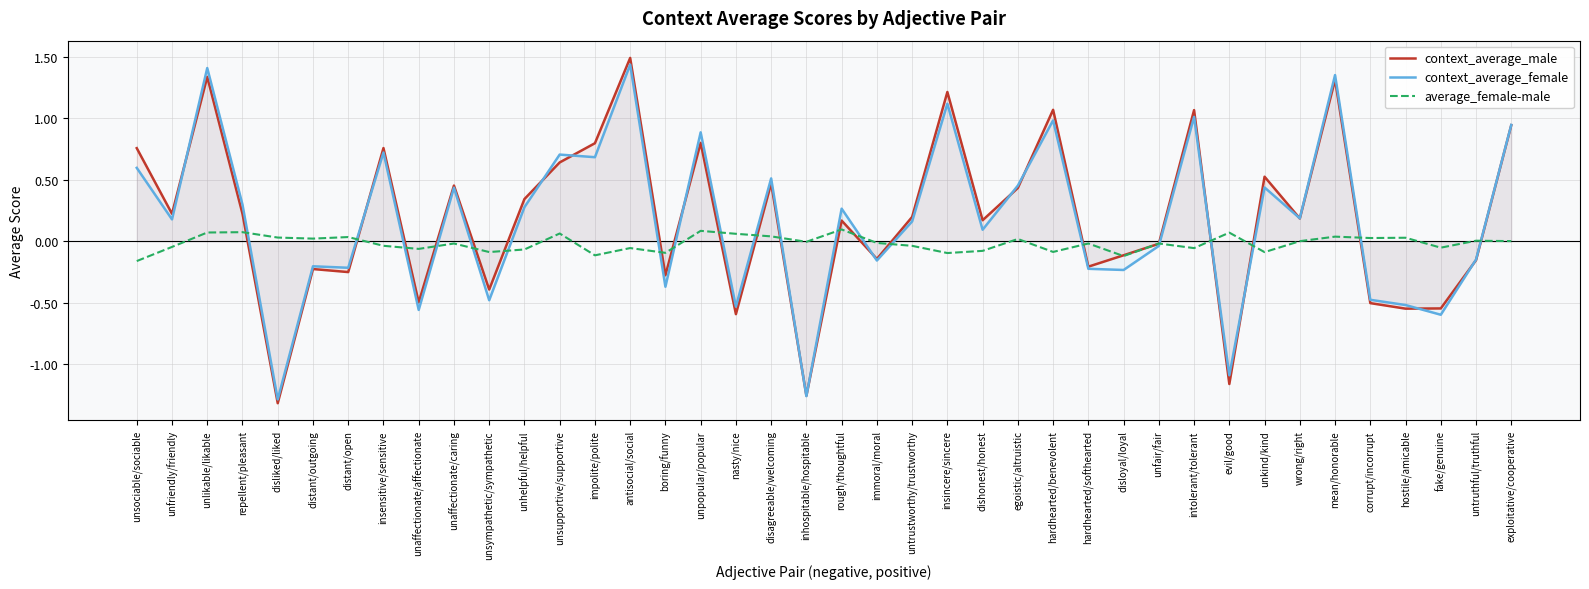

The context_average_male series shows -2.1 at inhospitable/hospitable. True or false?

False